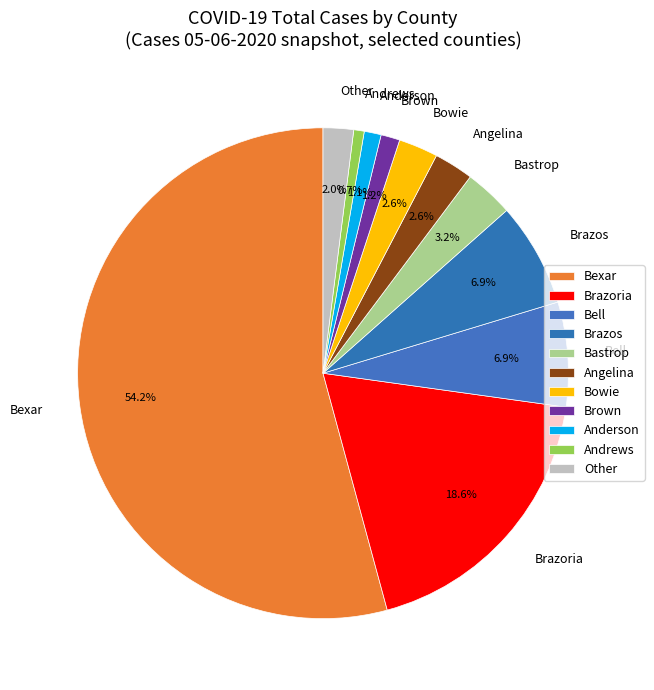

Count the number of slices in the pie.

11